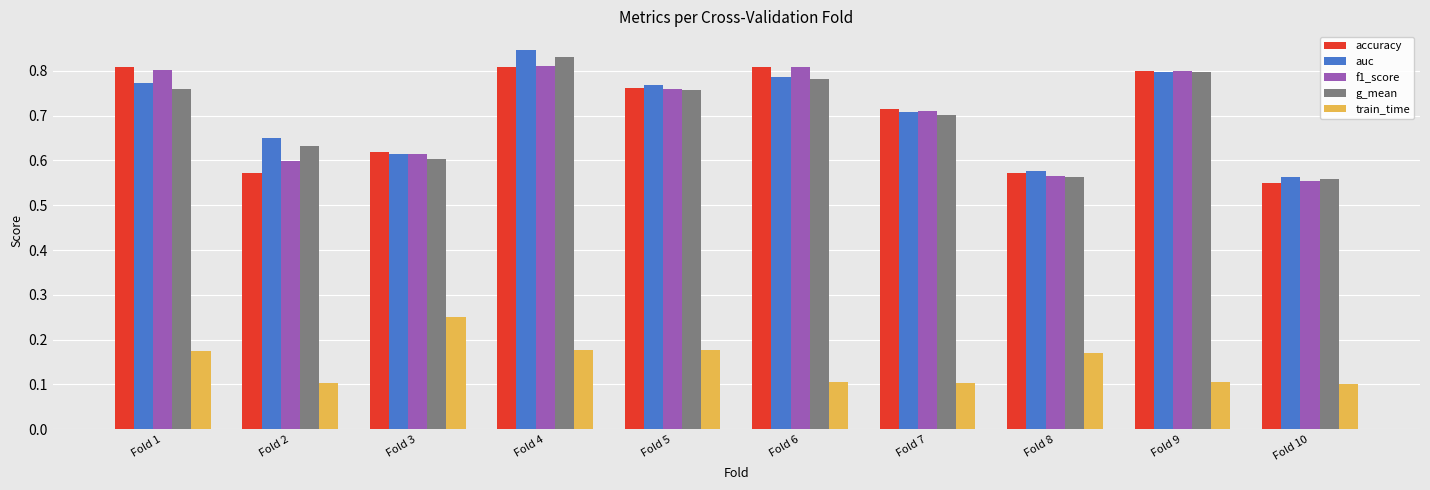

Is it true that auc equals 1.3 at Fold 6?

False